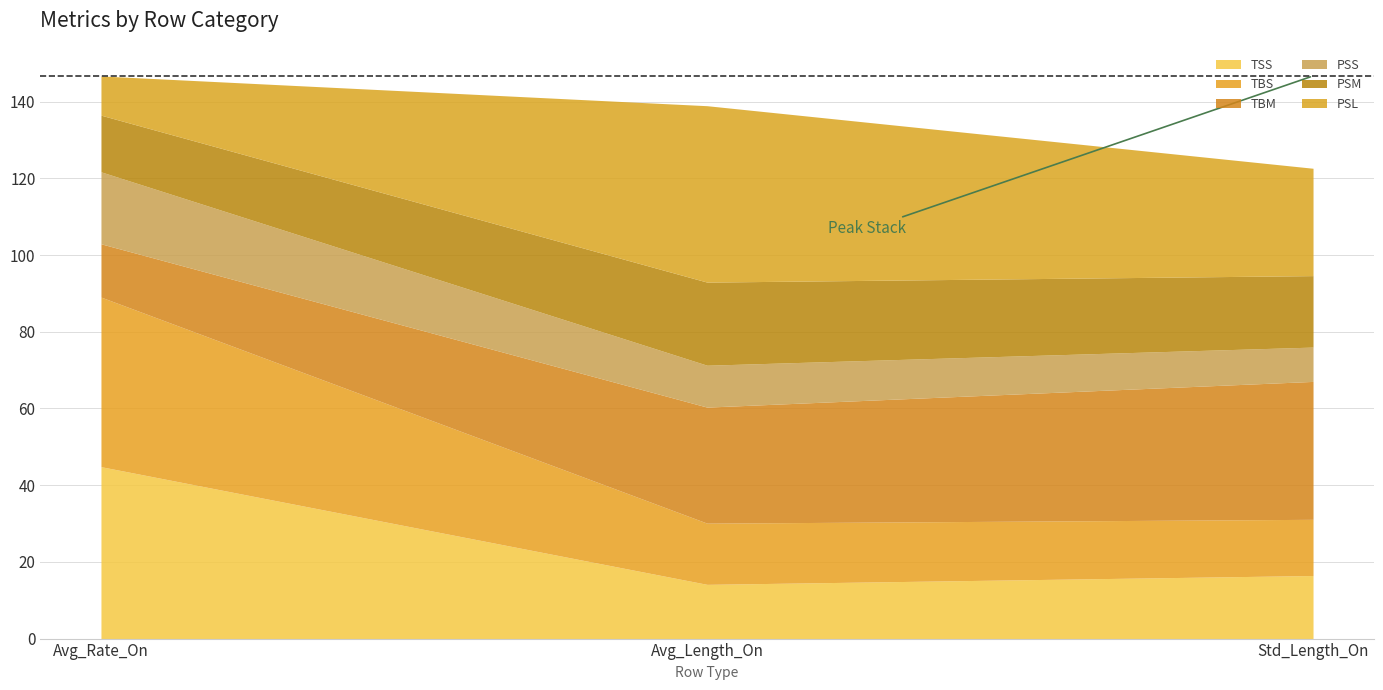

Rank the categories by TBS value from lowest to highest.

Std_Length_On, Avg_Length_On, Avg_Rate_On